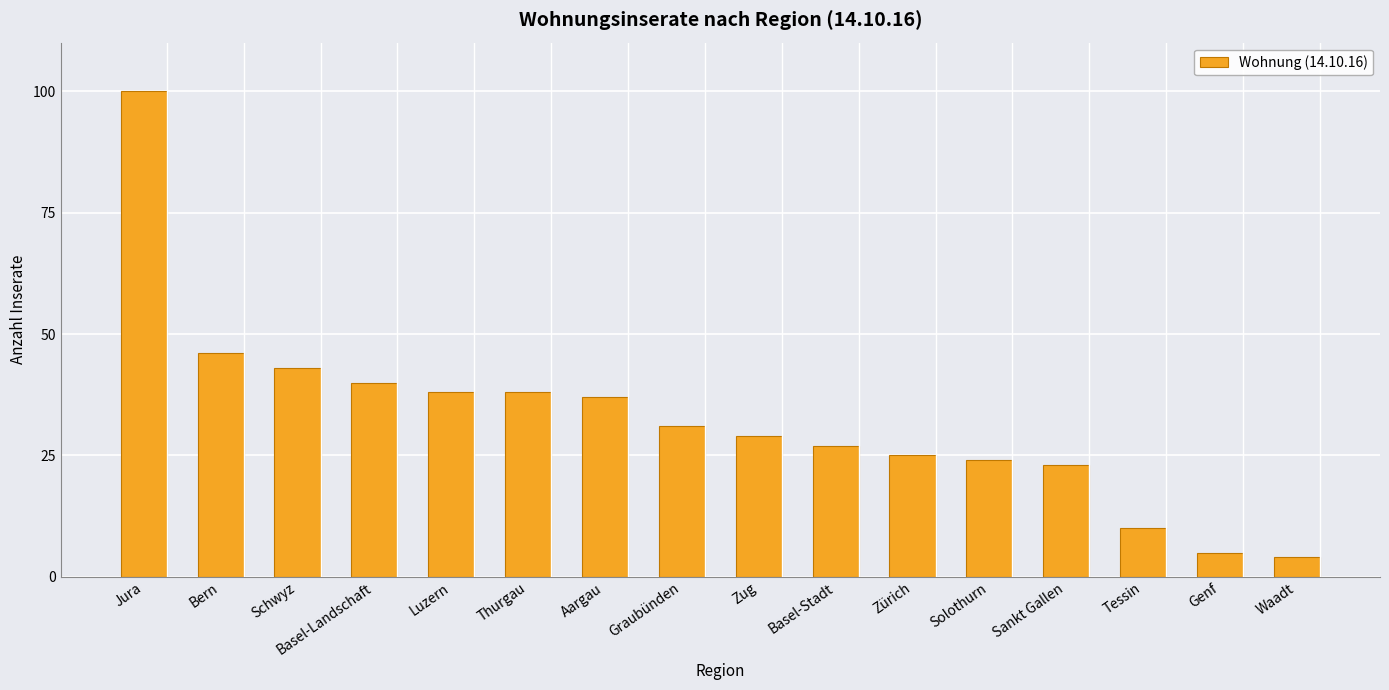

What is the difference between the second highest and minimum values?

42